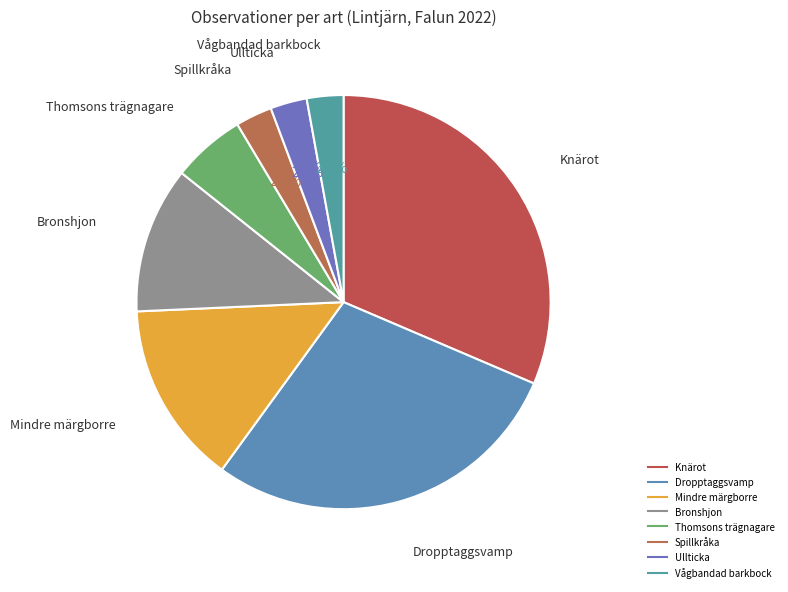

How many slices are in this pie chart?

8